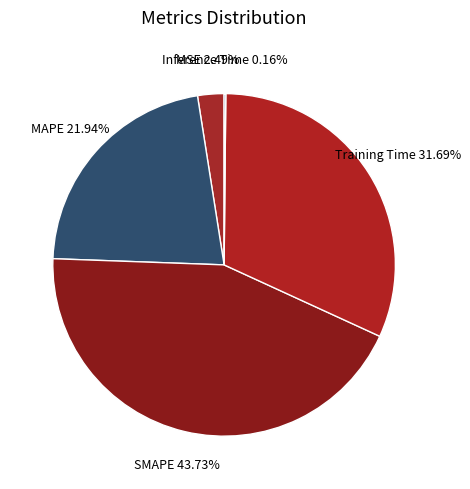

Between SMAPE and MAPE, which is larger?

SMAPE